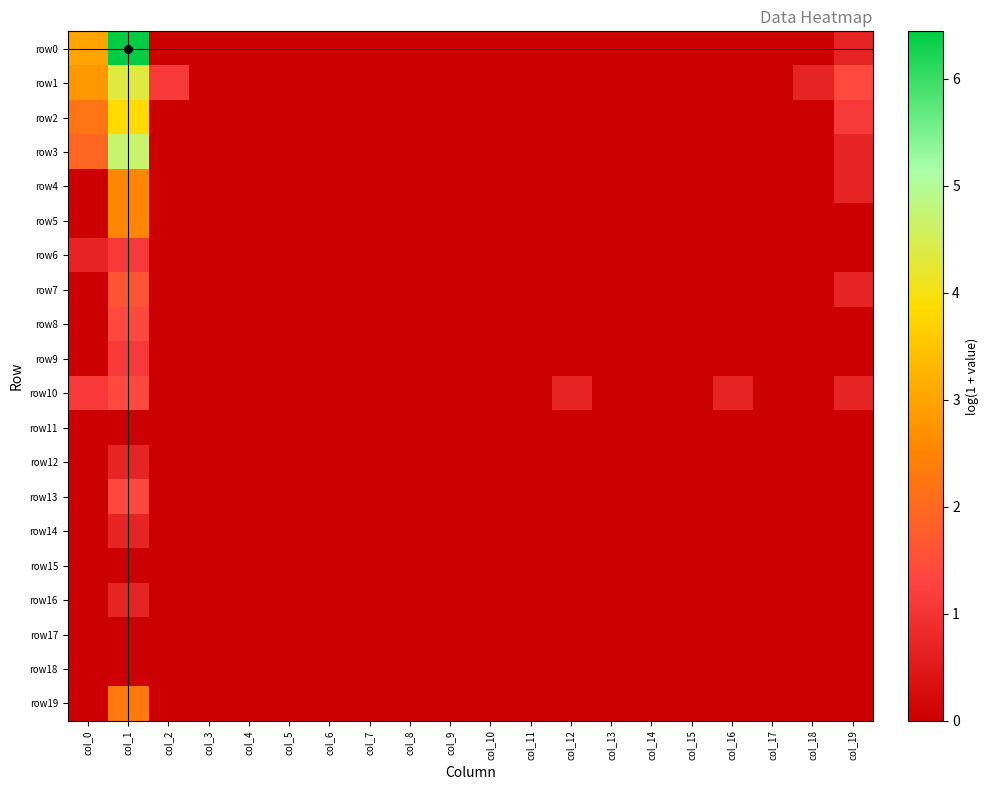

Which series changed the most between col_5 and col_9?

row0